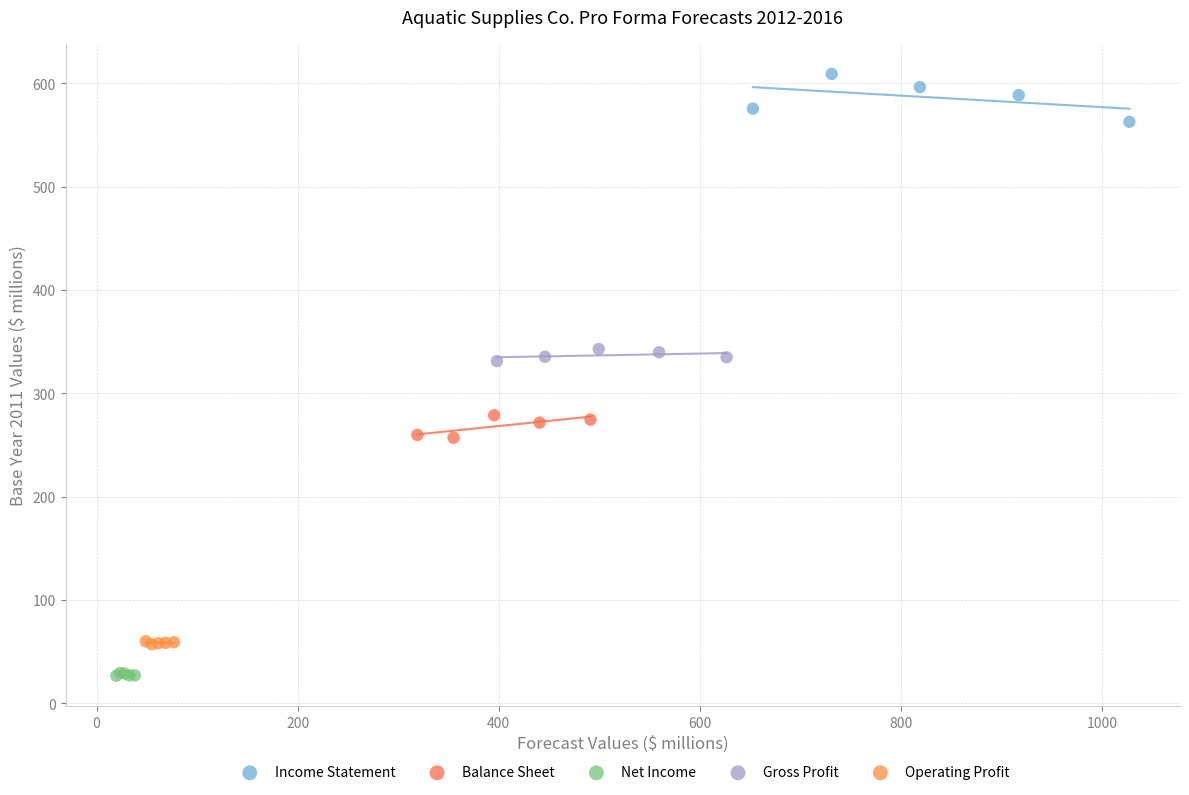

Which series reaches the minimum Y coordinate?

Net Income